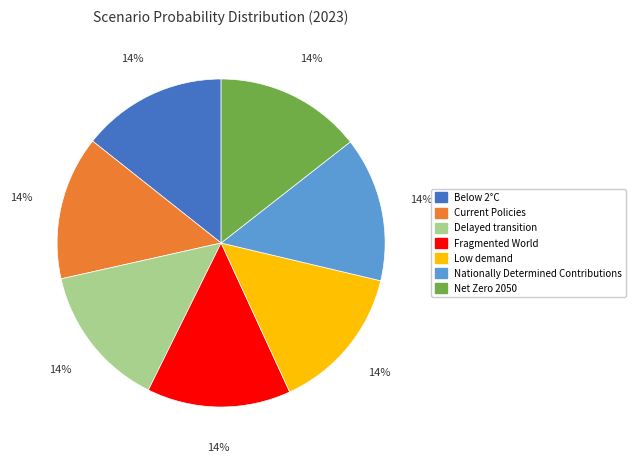

To the nearest percent, what is the average slice percentage?

14%